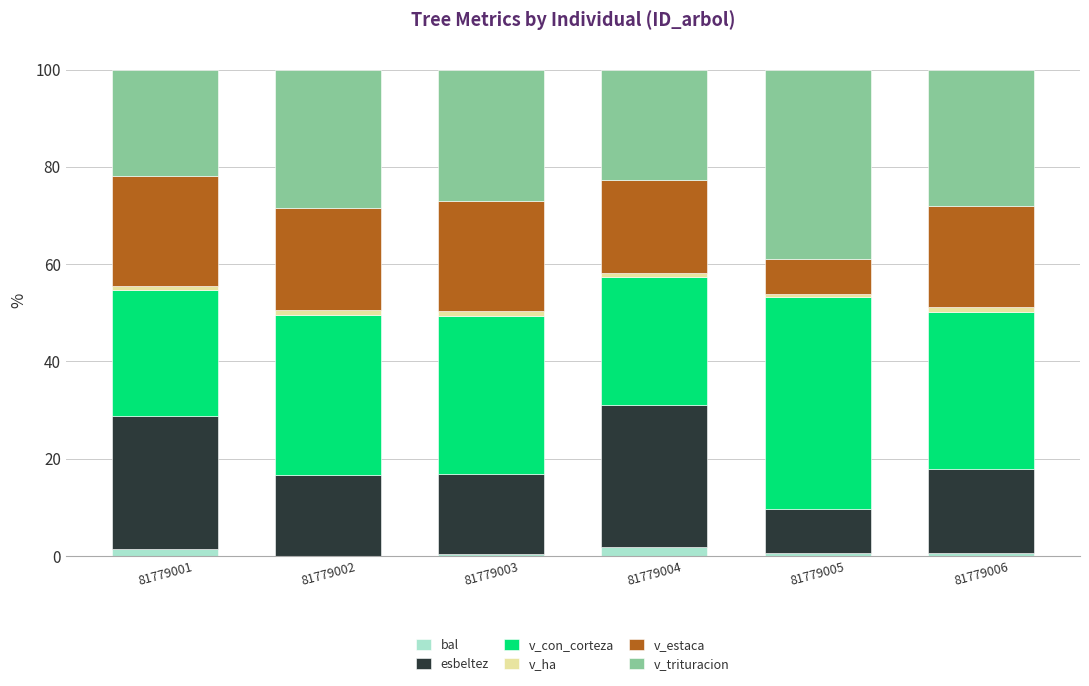

The bal series shows 1.9 at 81779004. True or false?

True